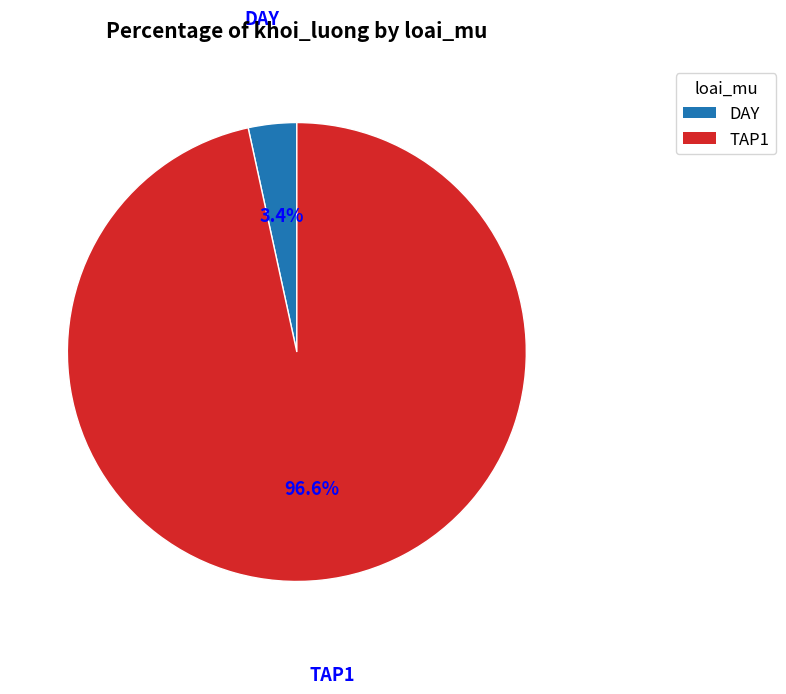

What is the total percentage of DAY and TAP1?

100.0%